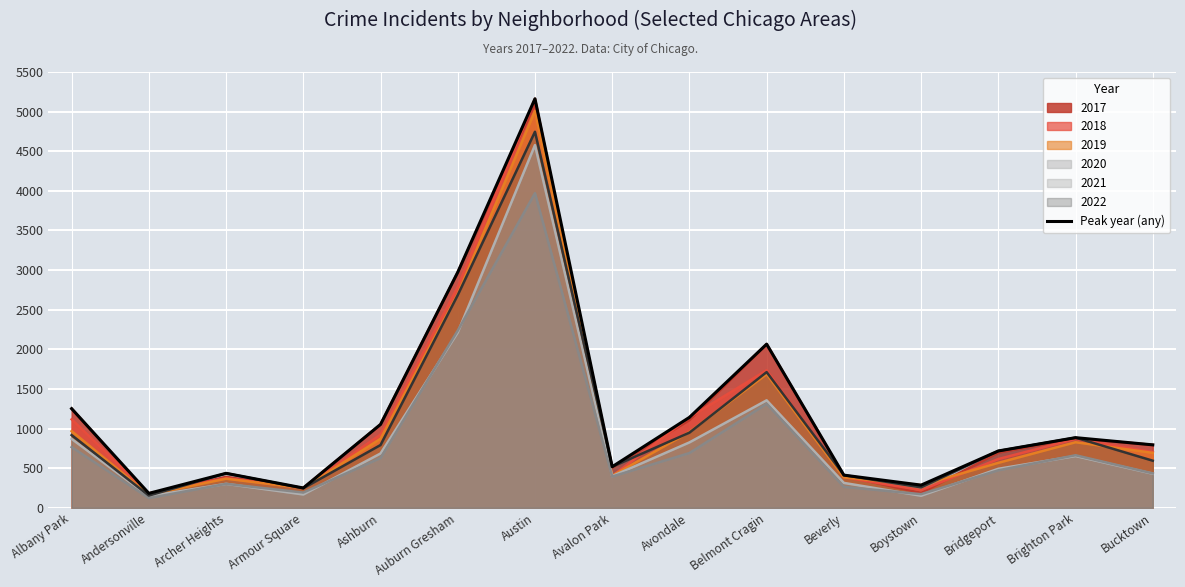

List the labels in order of value, smallest first.

Andersonville, Armour Square, Boystown, Beverly, Archer Heights, Avalon Park, Bridgeport, Bucktown, Brighton Park, Ashburn, Avondale, Albany Park, Belmont Cragin, Auburn Gresham, Austin